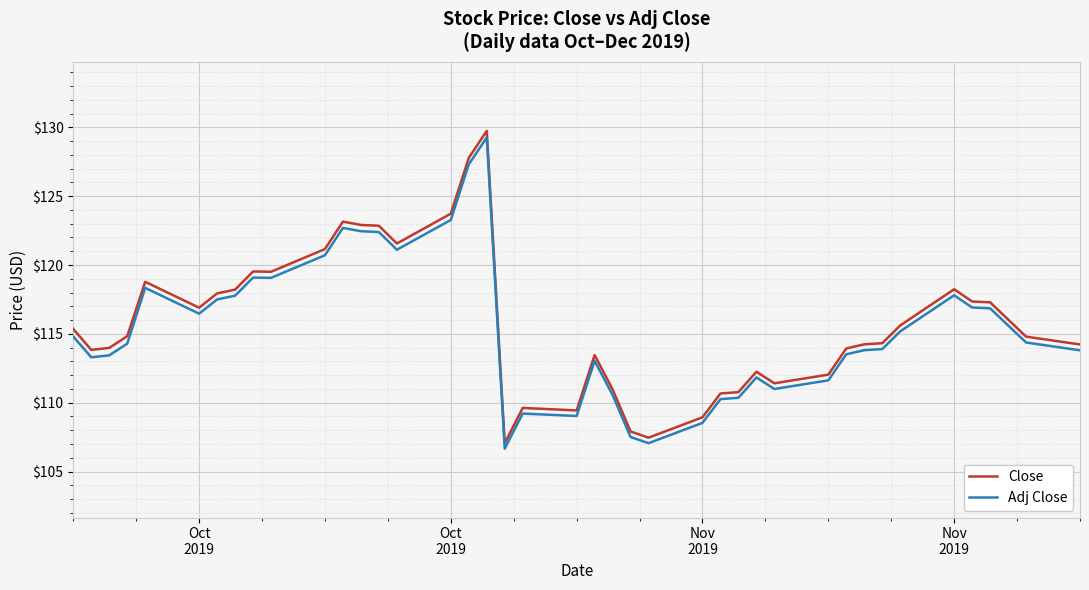

What is the lowest value of the Close series?

107.1